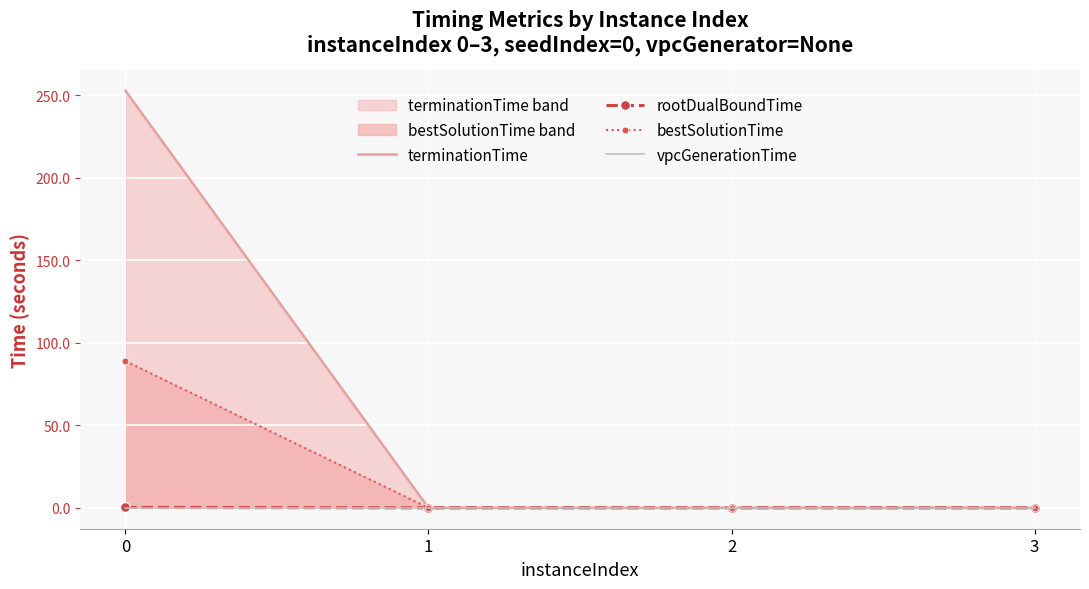

Reading right to left, list all the values displayed in this chart.

terminationTime: 3=0.0	2=0.0	1=0.0	0=252.6
rootDualBoundTime: 3=0.0	2=0.0	1=0.0	0=0.3
bestSolutionTime: 3=0.0	2=0.0	1=0.0	0=88.9
vpcGenerationTime: 3=0.0	2=0.0	1=0.0	0=0.0